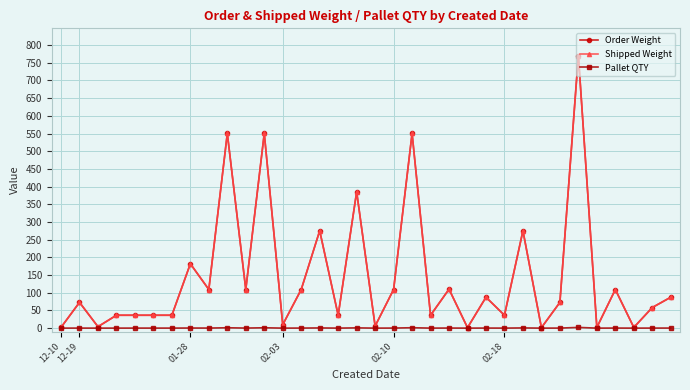

Does the chart have visible grid lines?

Yes